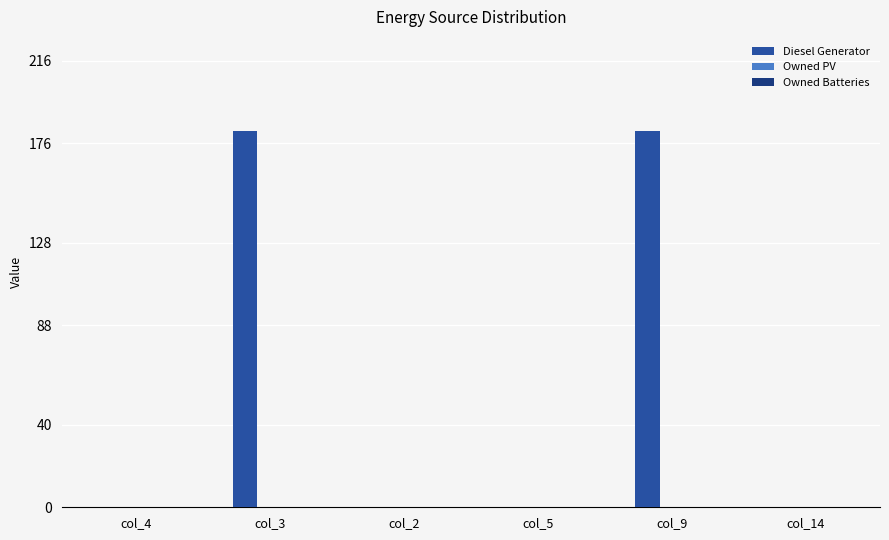

Which has a higher value, col_14 or col_9?

col_9